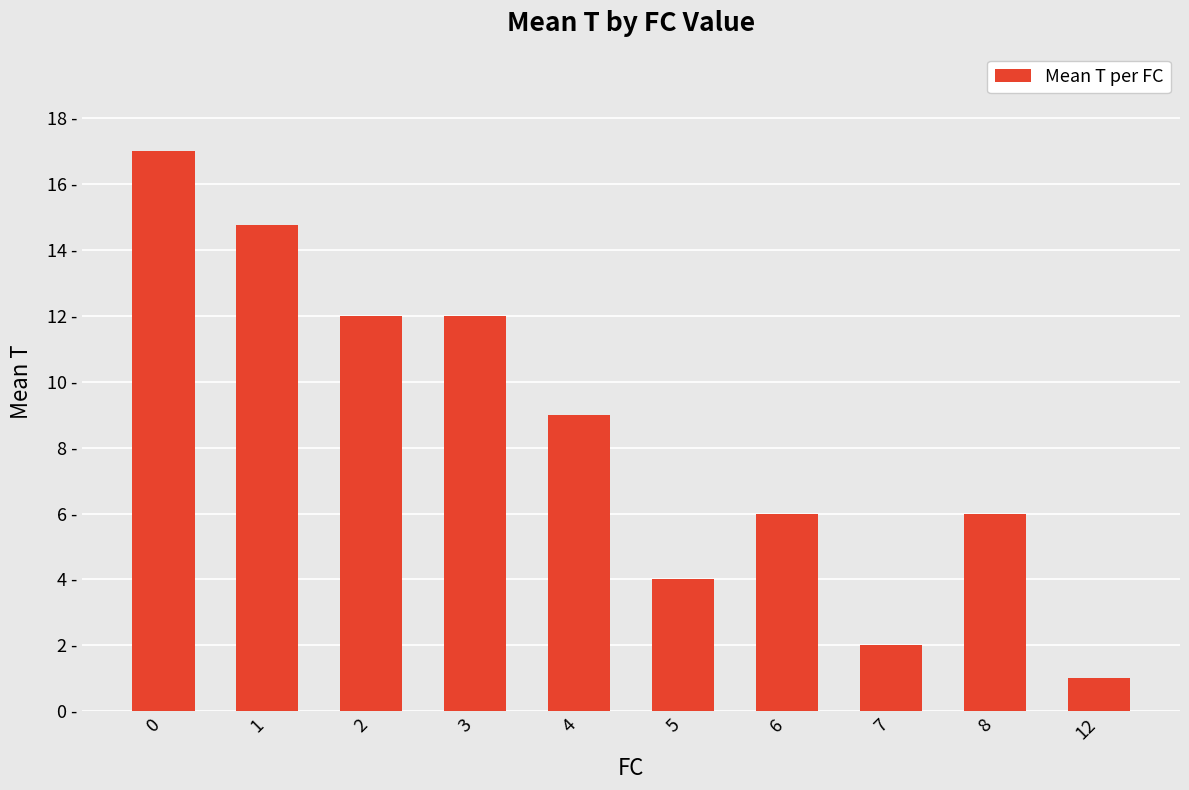

Reading left to right, extract all data points from this chart.

0=17.0	1=14.8	2=12.0	3=12.0	4=9.0	5=4.0	6=6.0	7=2.0	8=6.0	12=1.0